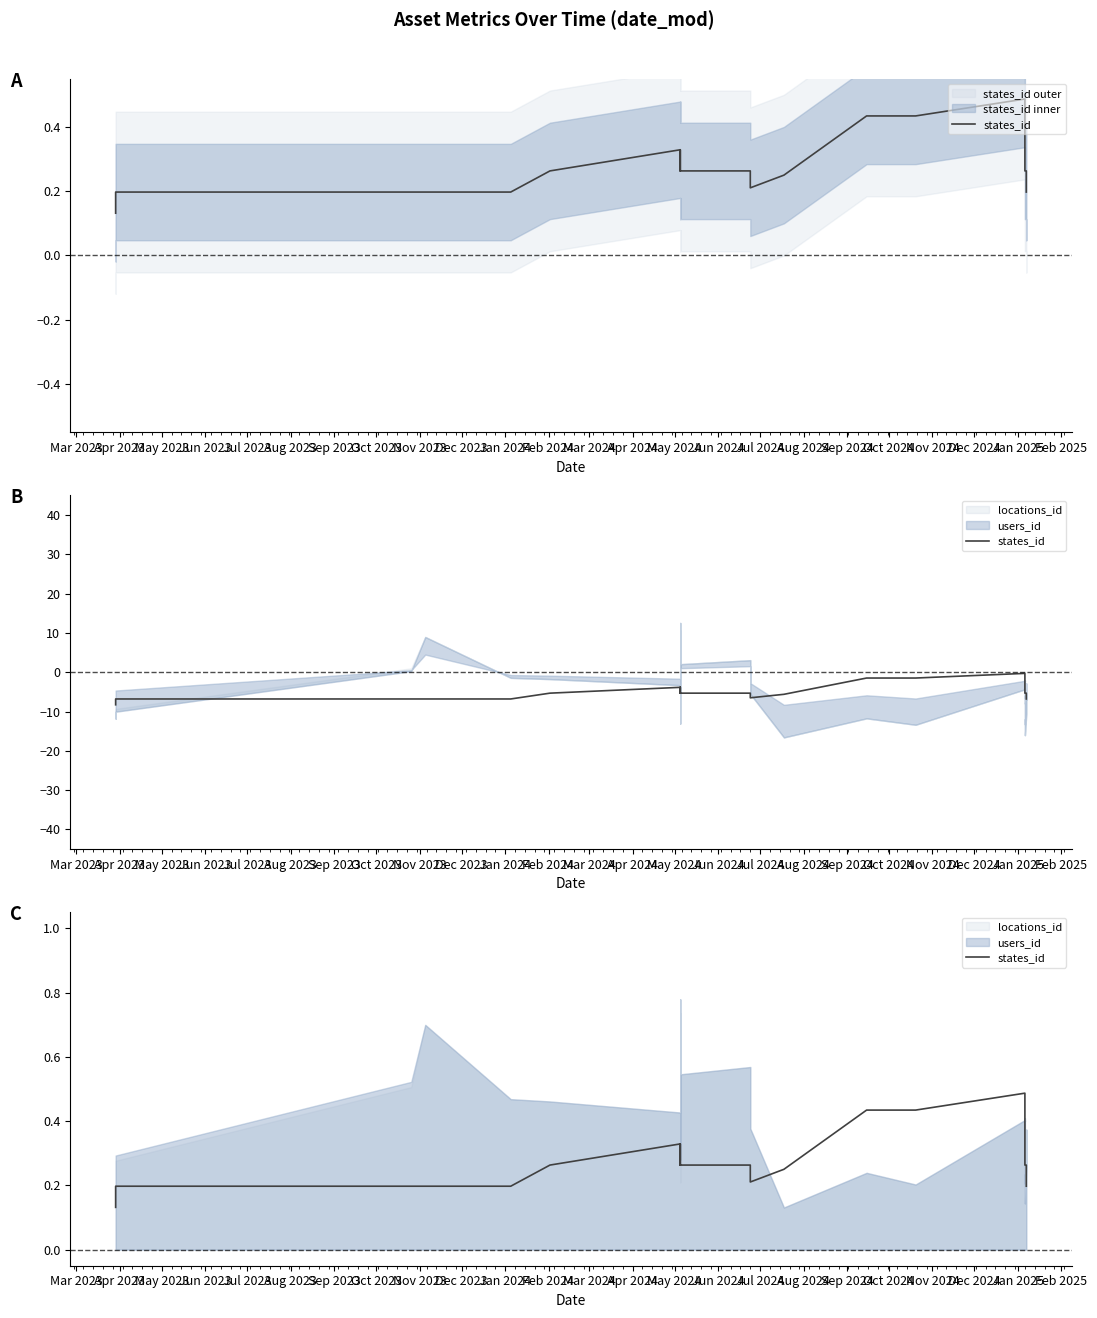

At which category does the data reach its first local peak?

May 2024